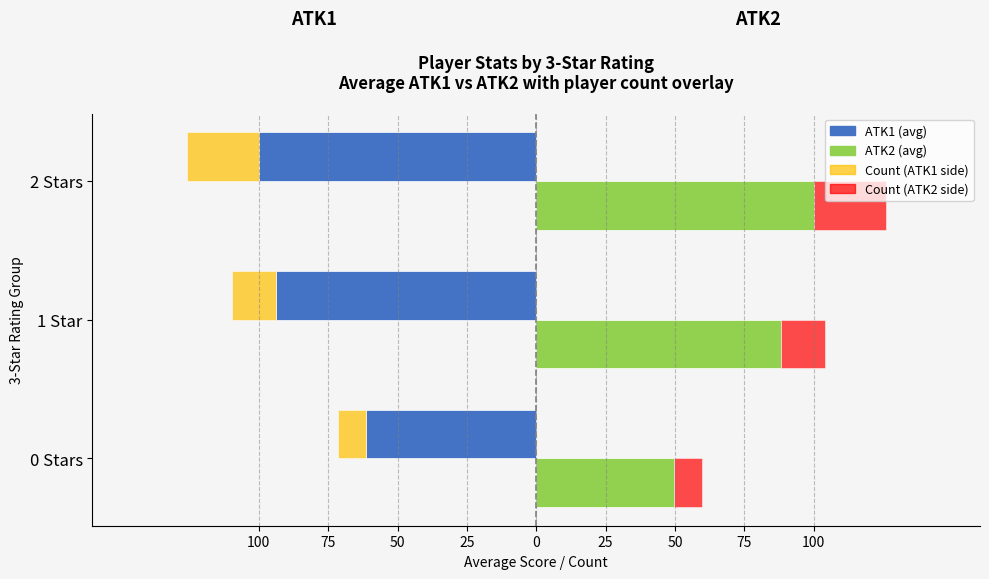

How many bars are there in total?

12